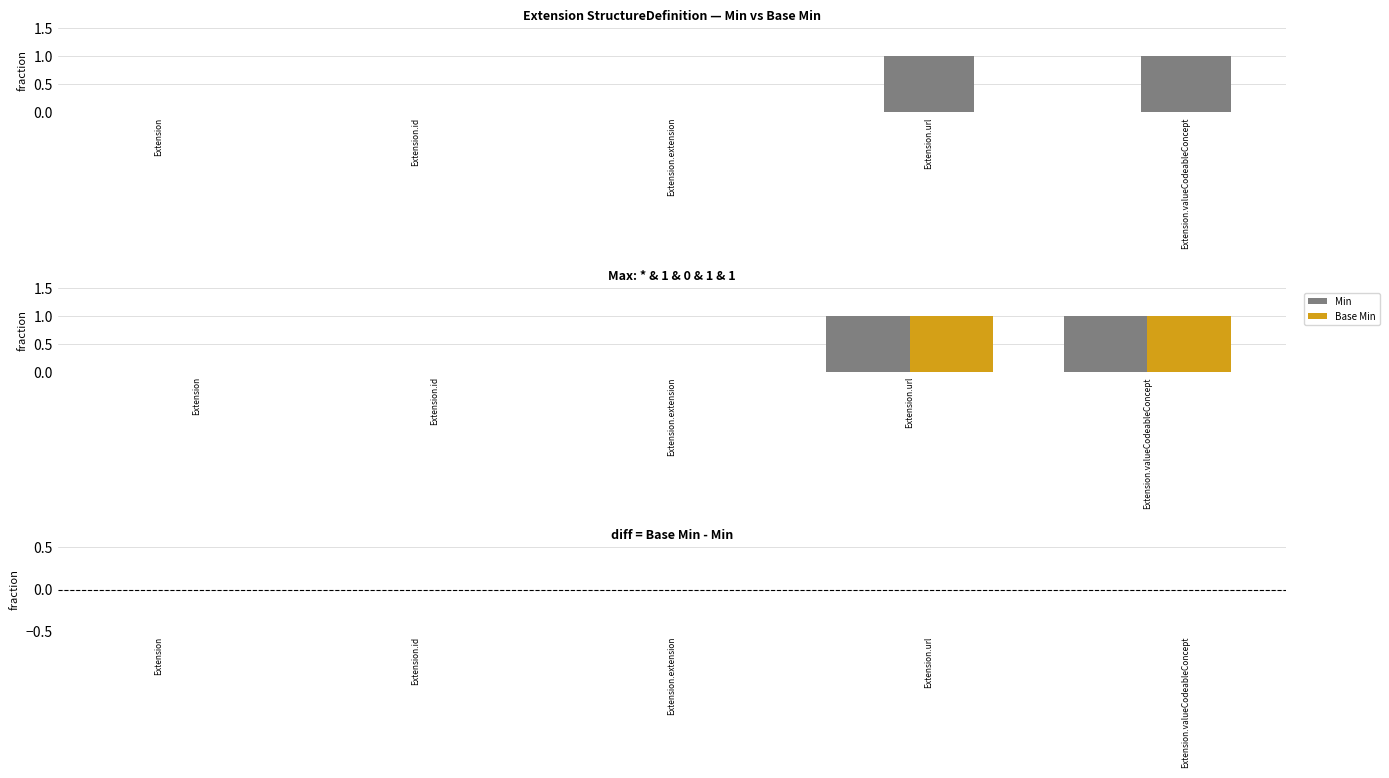

What is the difference between the highest and lowest values at Extension.url?

1